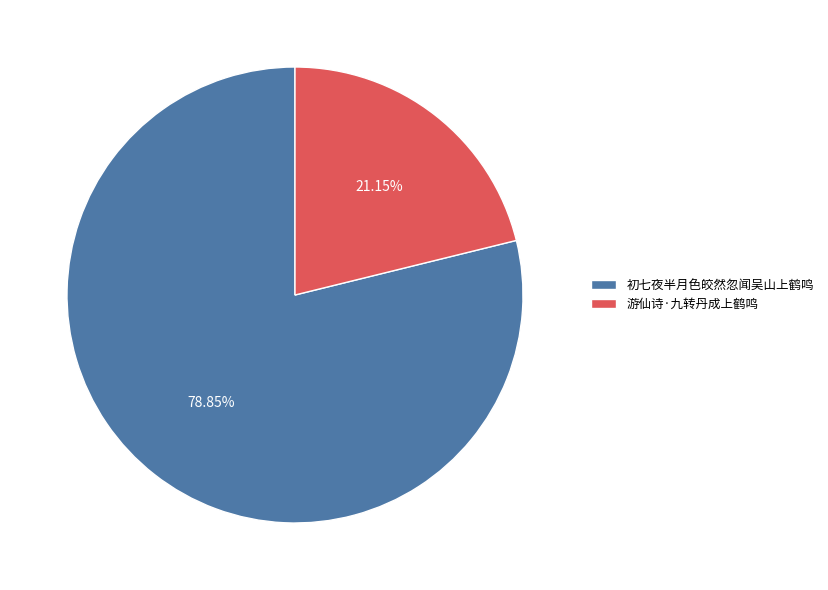

Rank the categories by value from highest to lowest.

初七夜半月色皎然忽闻吴山上鹤鸣, 游仙诗·九转丹成上鹤鸣